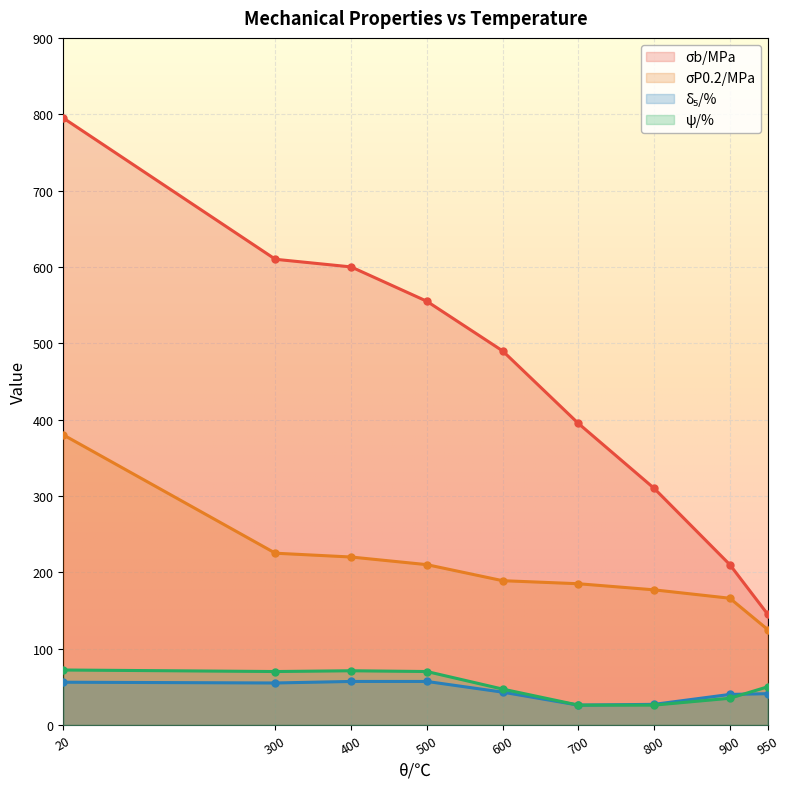

At which category does ψ/% reach its first local peak?

400